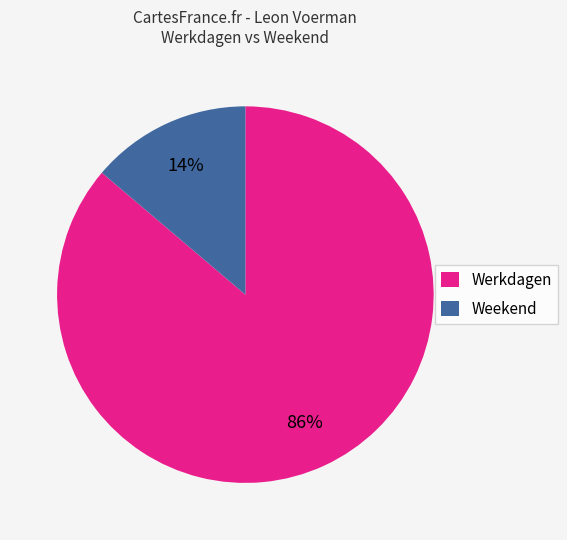

Rank the categories by value from highest to lowest.

Werkdagen, Weekend